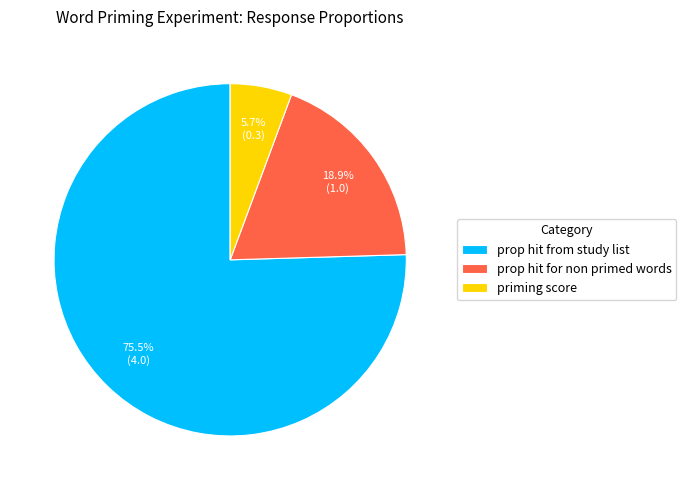

Do prop hit from study list and priming score together represent more than half of the pie?

Yes